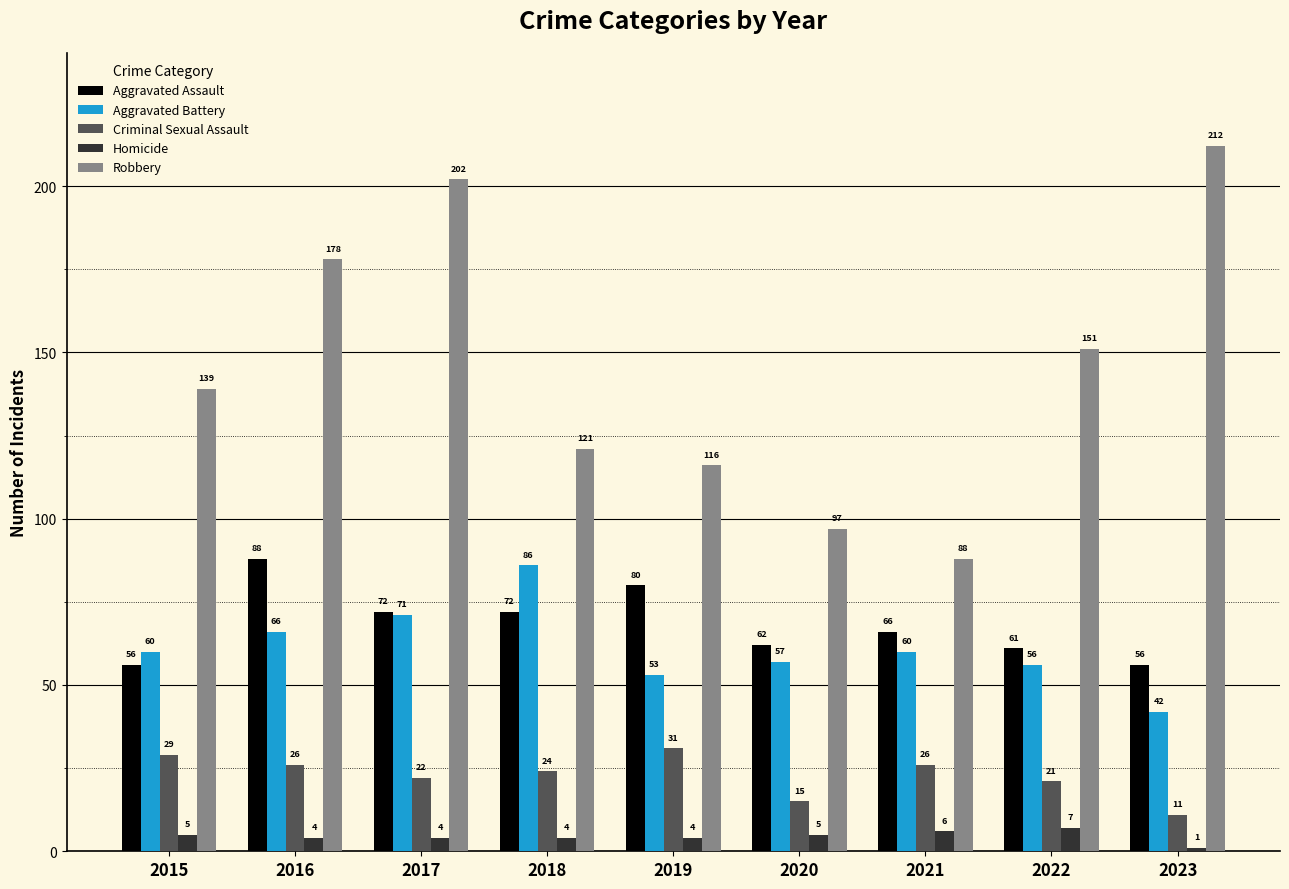

Which series has the largest total across all categories?

Robbery